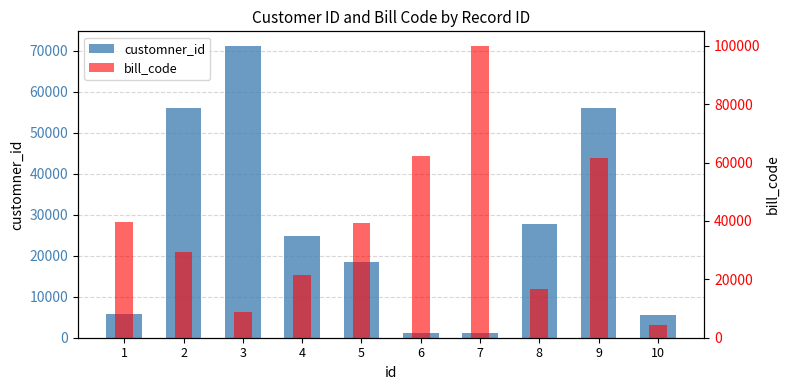

How many groups of bars are there?

10